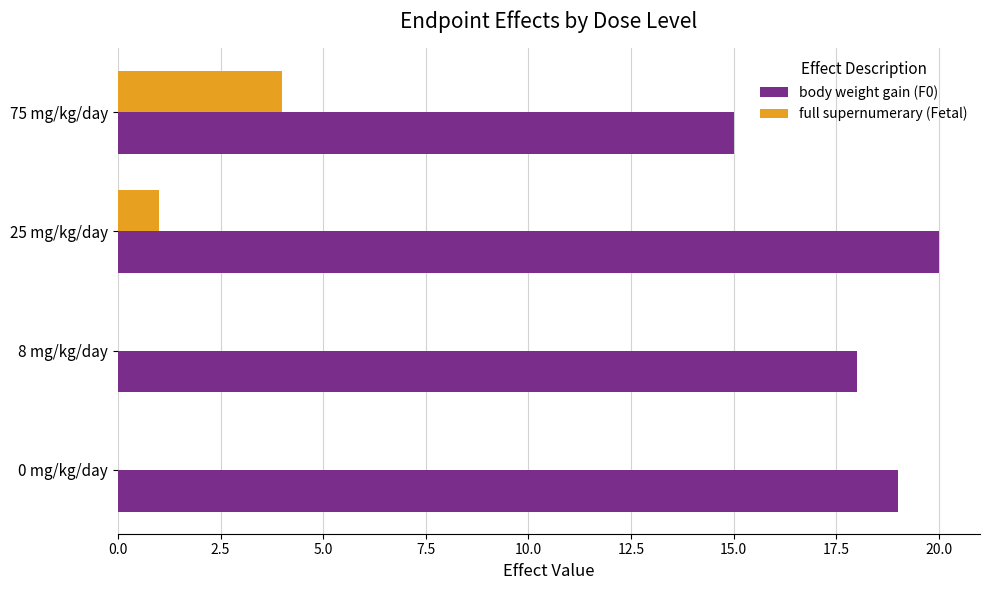

The full supernumerary (Fetal) series shows 4 at 75 mg/kg/day. True or false?

True